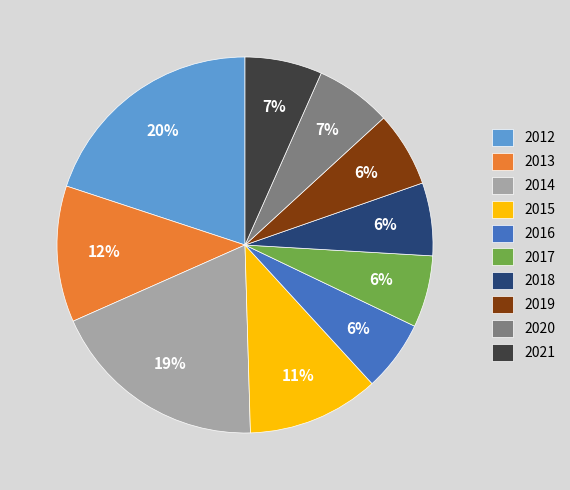

Is there a majority slice in this chart?

No